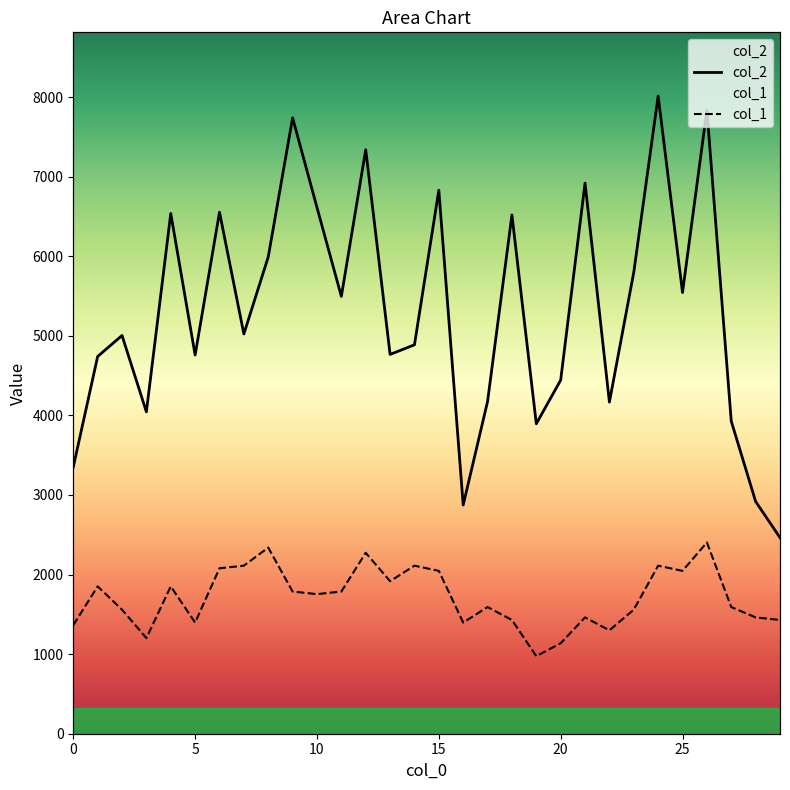

The col_2 series shows 3570.3 at 21. True or false?

False